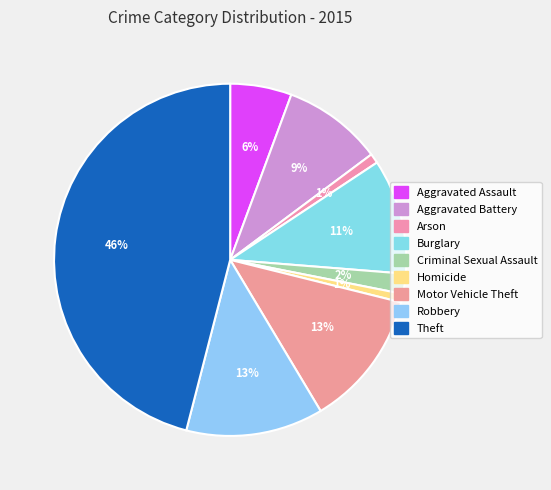

Is there any slice that represents more than half of the pie?

No